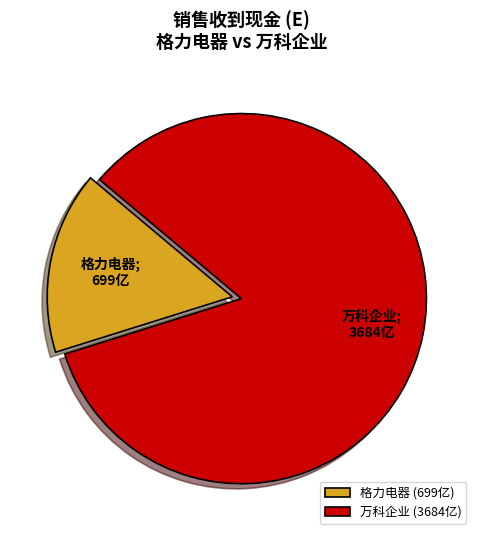

How many slices are in this pie chart?

2